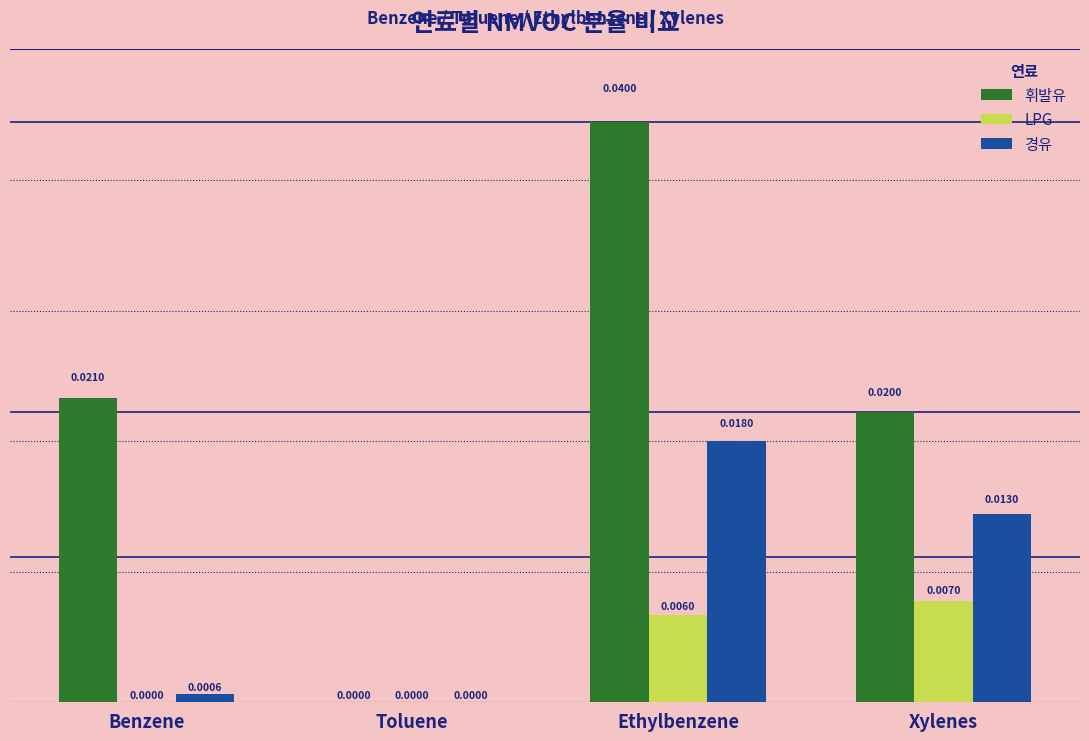

Which label corresponds to the largest value in the chart?

Ethylbenzene